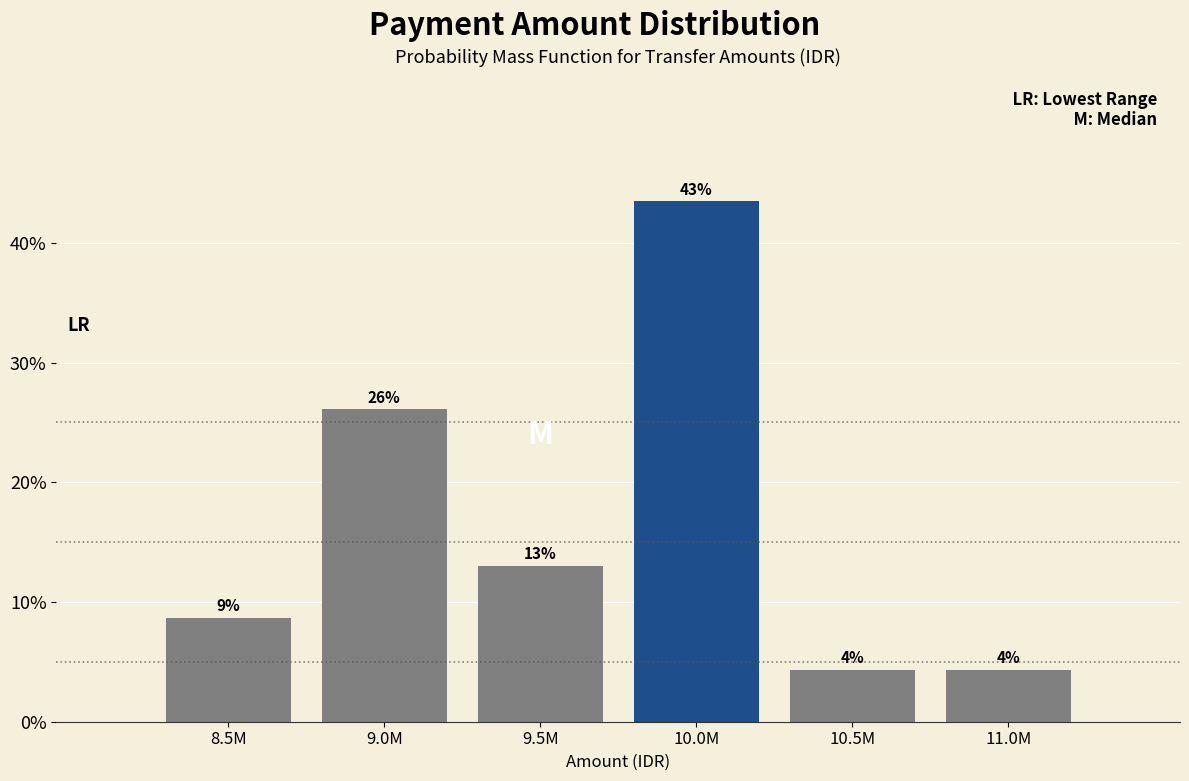

How many bars are there in total?

6